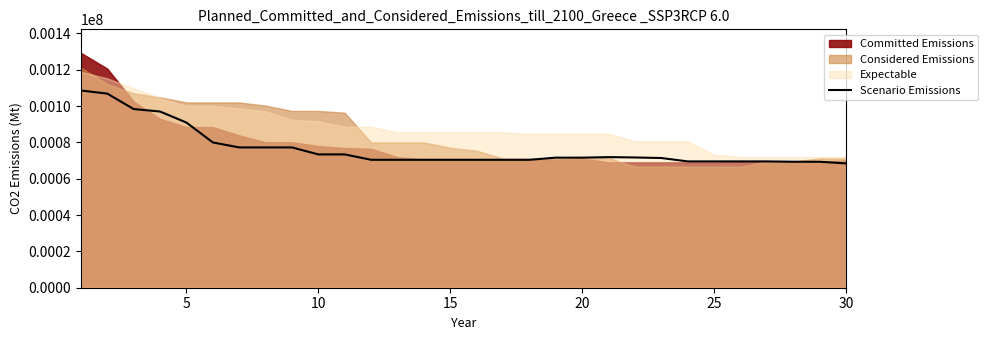

Reading left to right, extract all data points from this chart.

108542.1	106831.1	98333.7	96975.3	90891.6	79958.9	77213.4	77213.4	77213.4	73368.1	73368.1	70405.2	70405.2	70405.2	70405.2	70405.2	70405.2	70405.2	71583.4	71583.4	71870.9	71687.4	71380.5	69515.6	69515.6	69515.6	69515.6	69328.2	69328.2	68422.2